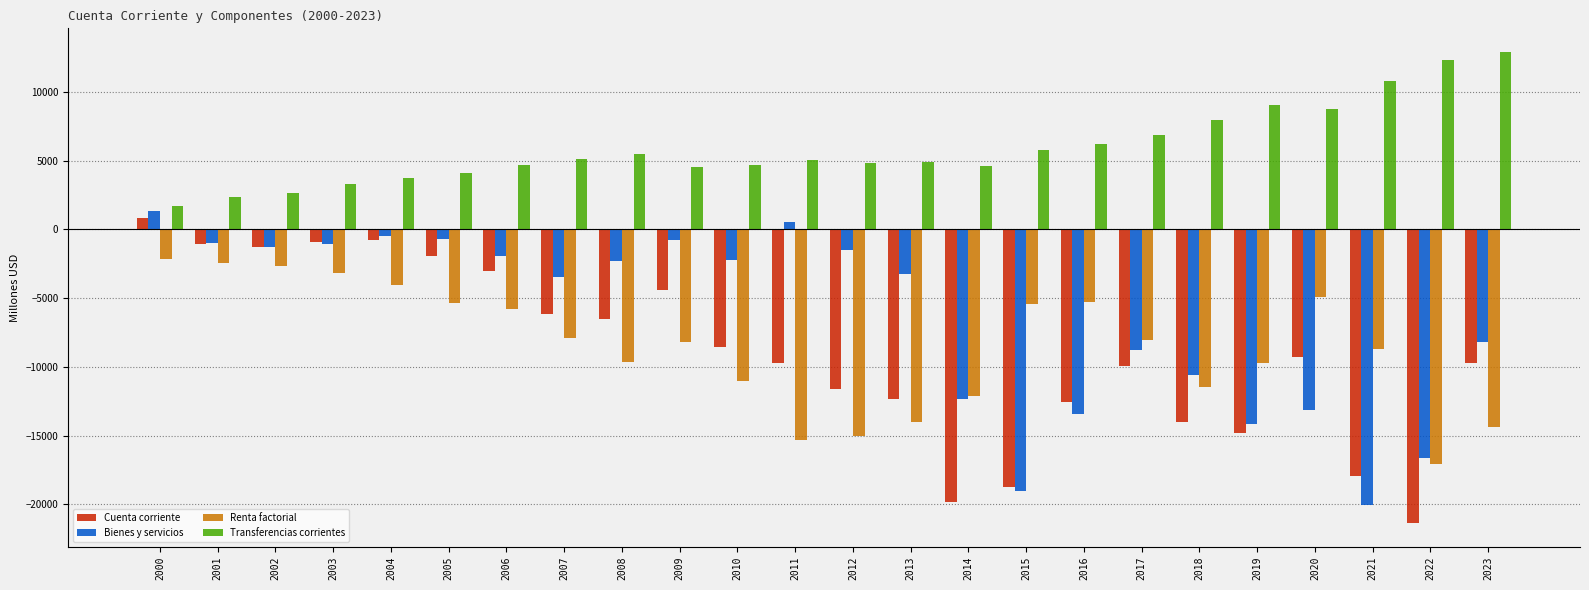

How many data points in Bienes y servicios are less than -2302?

13